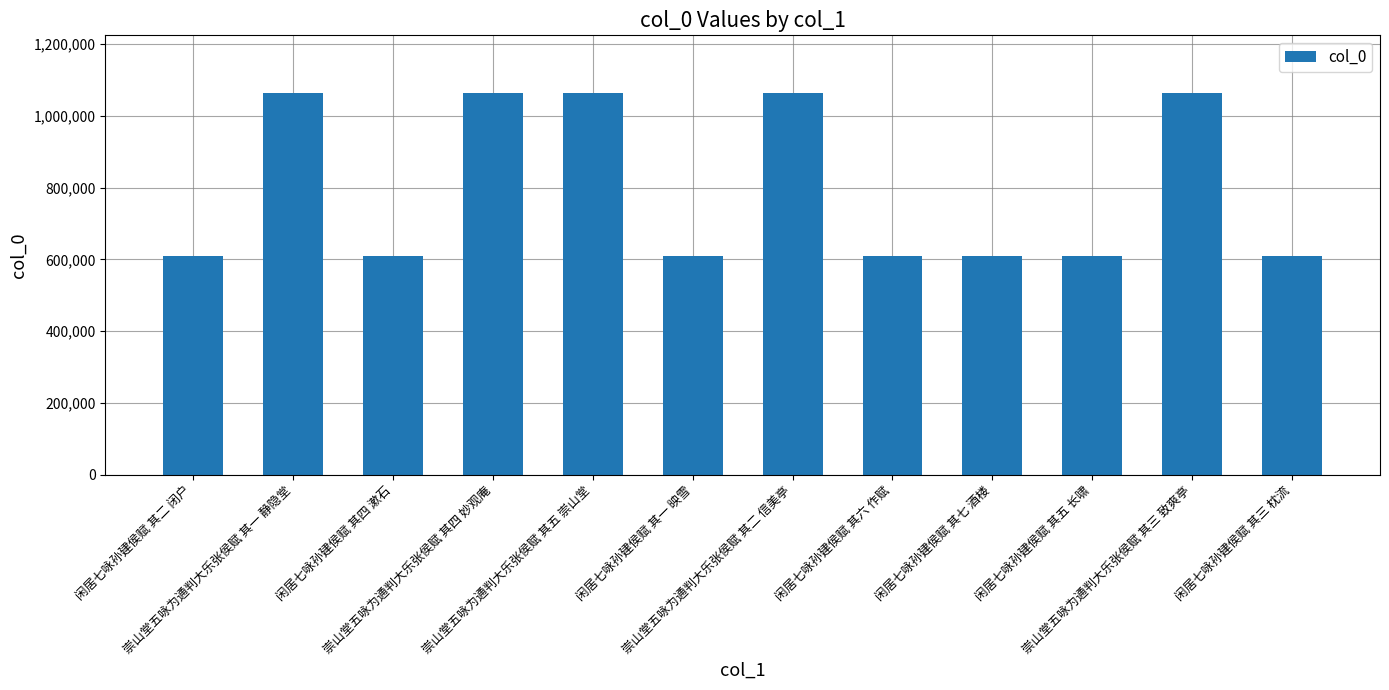

What is the sum of all values?

9600202